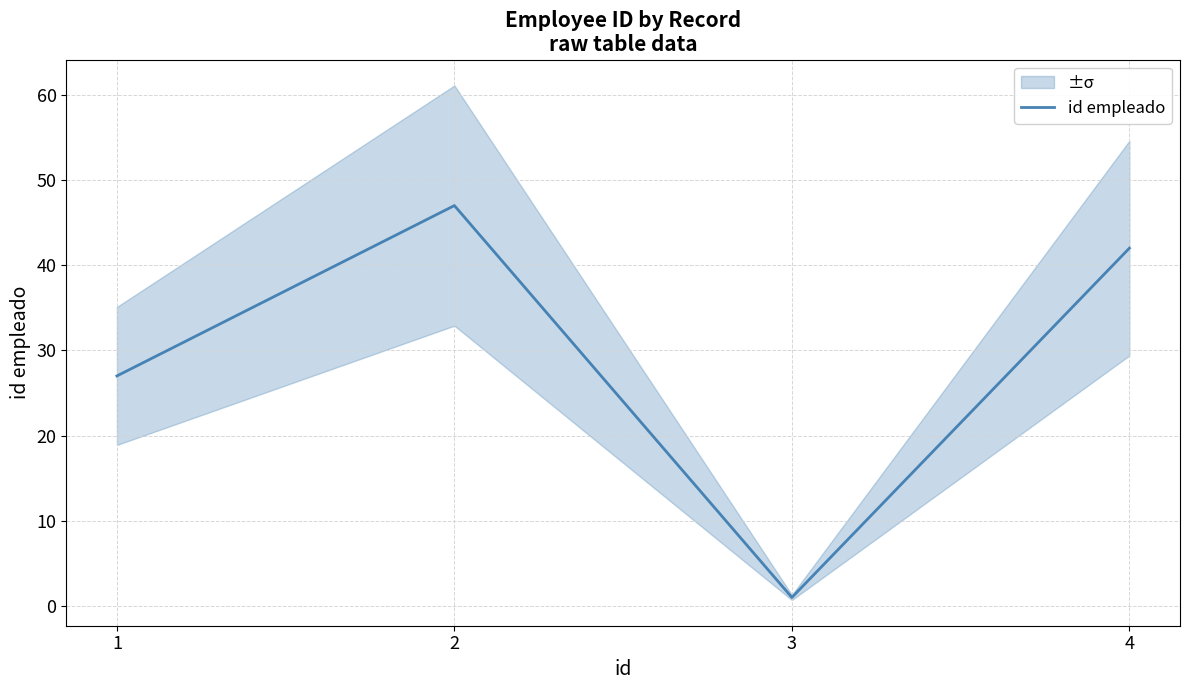

Which has a higher value, 3 or 2?

2